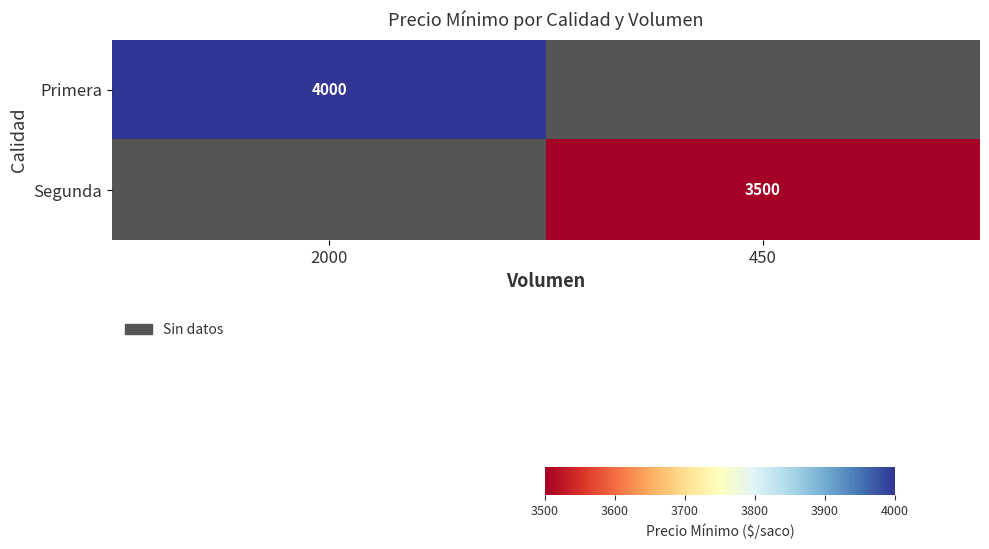

Is it true that Primera equals 1502 at 2000?

False